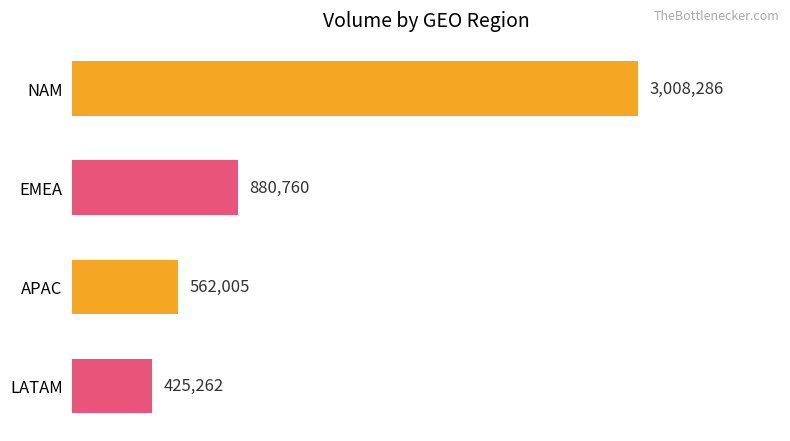

List the labels in order of value, smallest first.

LATAM, APAC, EMEA, NAM